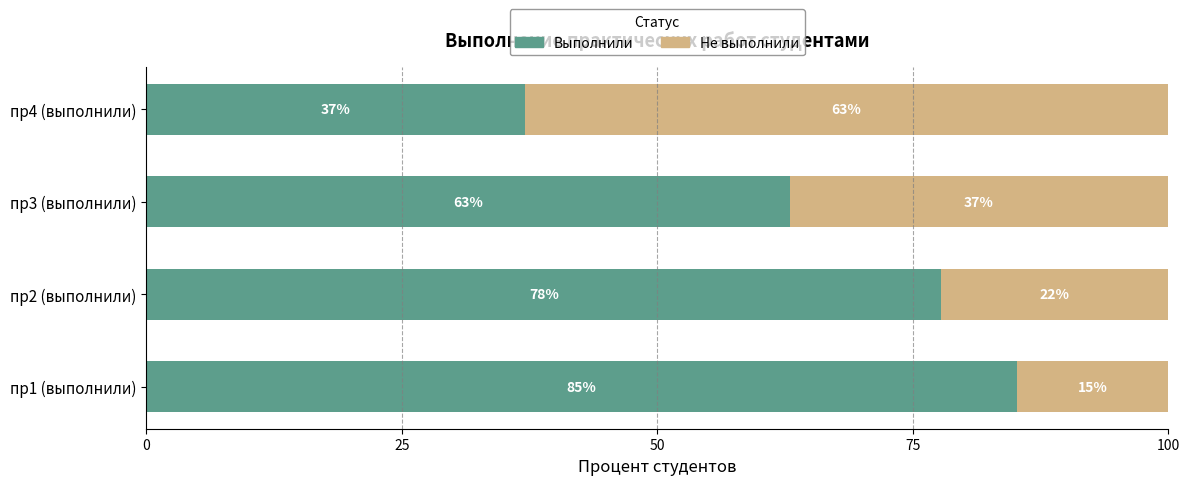

What is the total value across all series at пр3 (выполнили)?

100.0